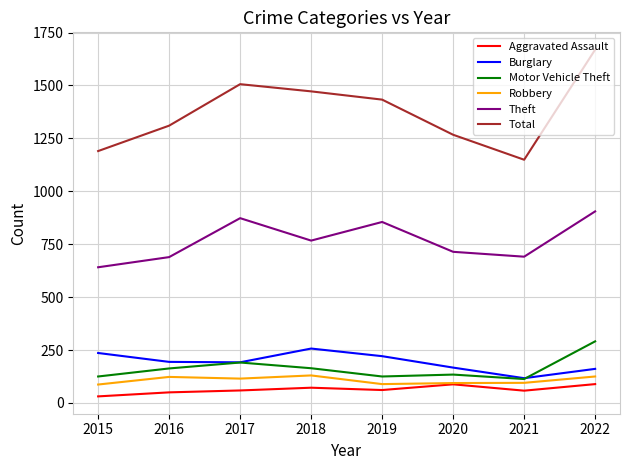

True or false: Theft has a value of 252 at 2022.

False